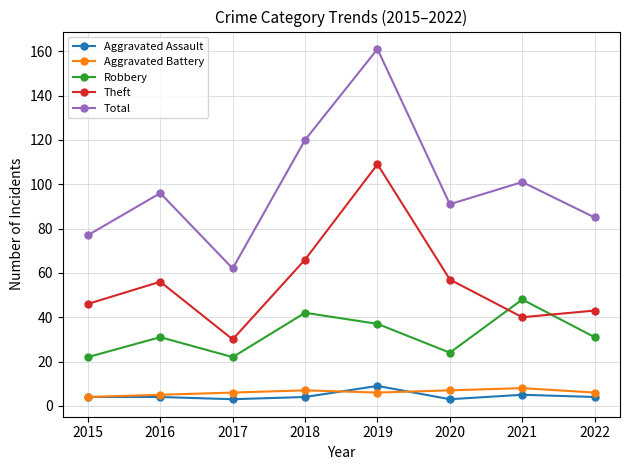

How many series are shown in this chart?

5